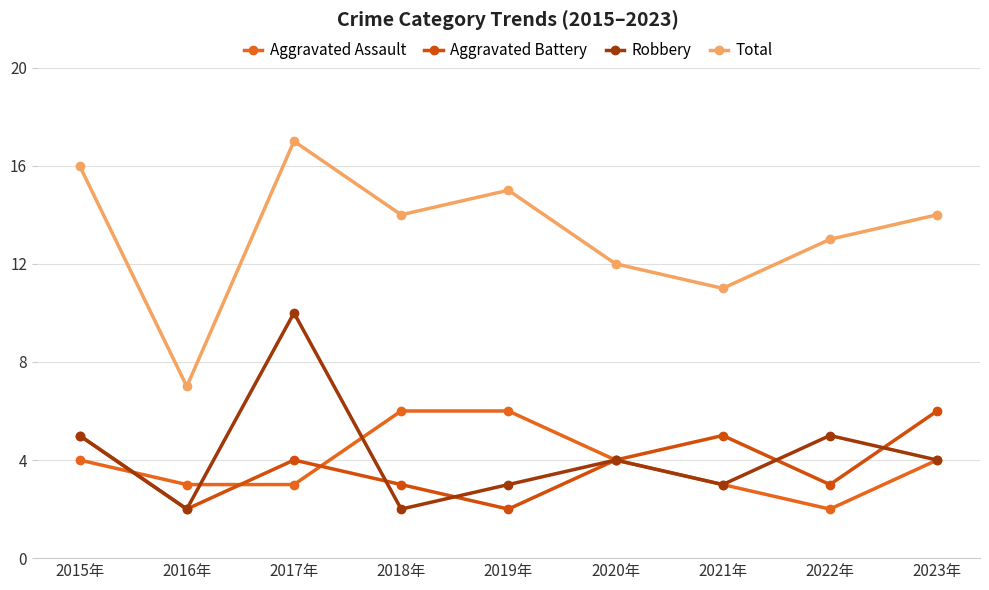

Rank the categories by Aggravated Assault value from highest to lowest.

2018年, 2019年, 2015年, 2020年, 2023年, 2016年, 2017年, 2021年, 2022年